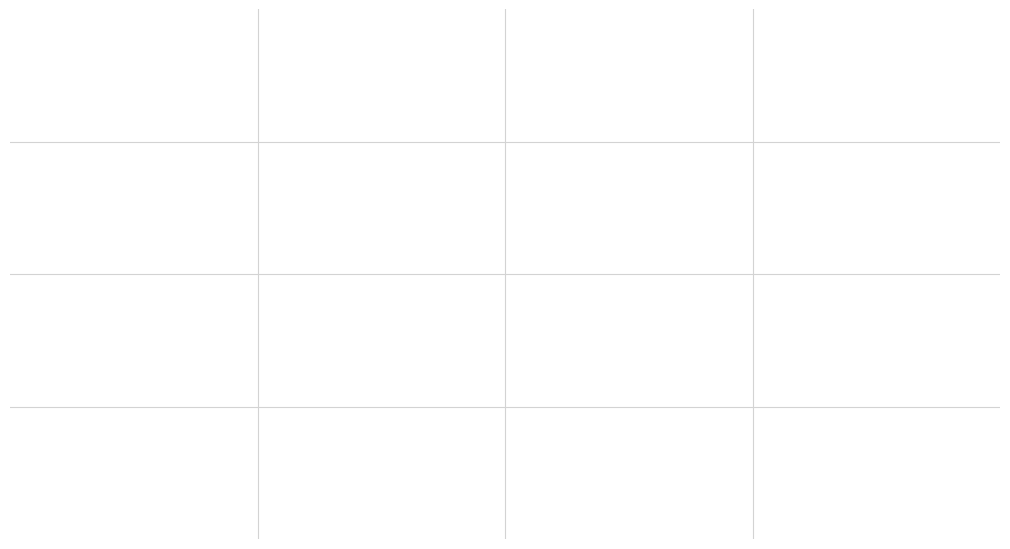

How many slices are in this pie chart?

4